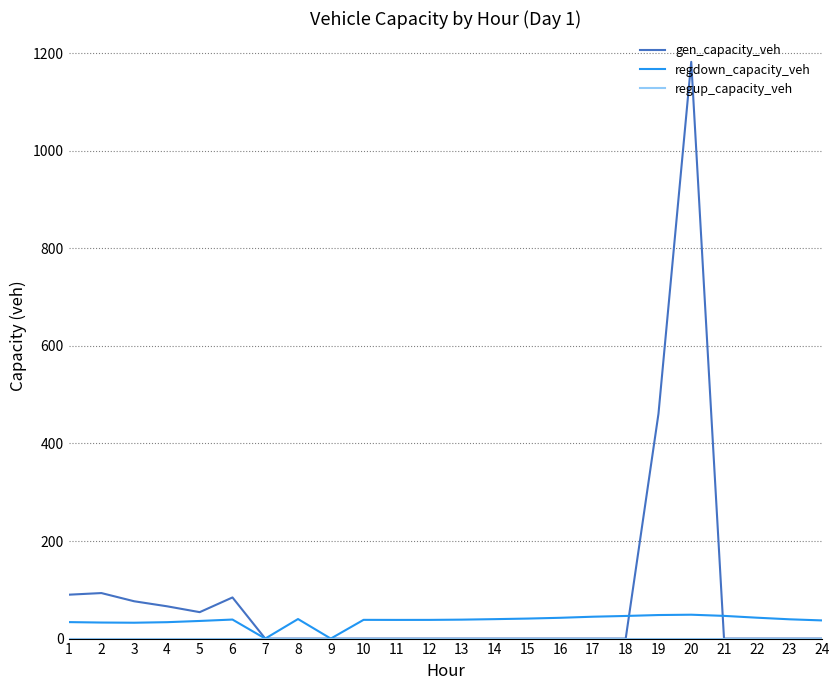

Which series has the largest range (max minus min)?

gen_capacity_veh